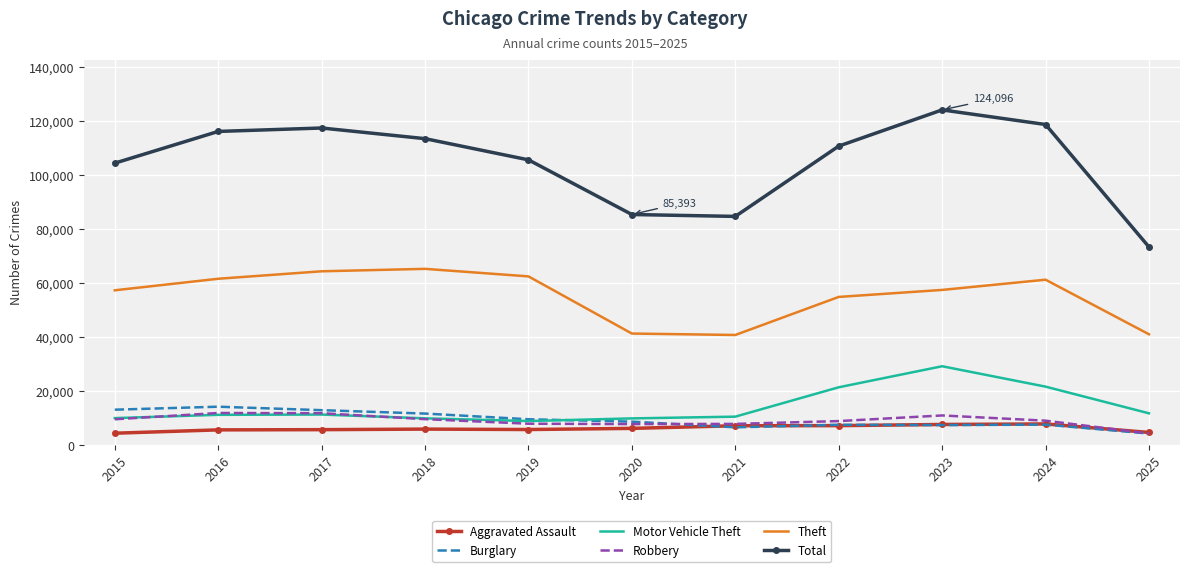

True or false: Motor Vehicle Theft has a value of 11843 at 2025.

True